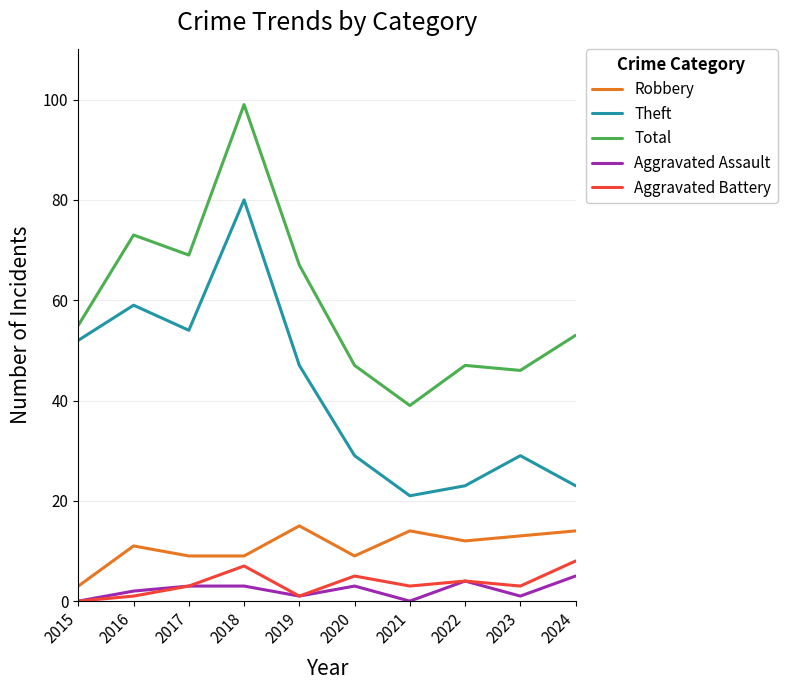

Where is the first local maximum for Theft?

2016